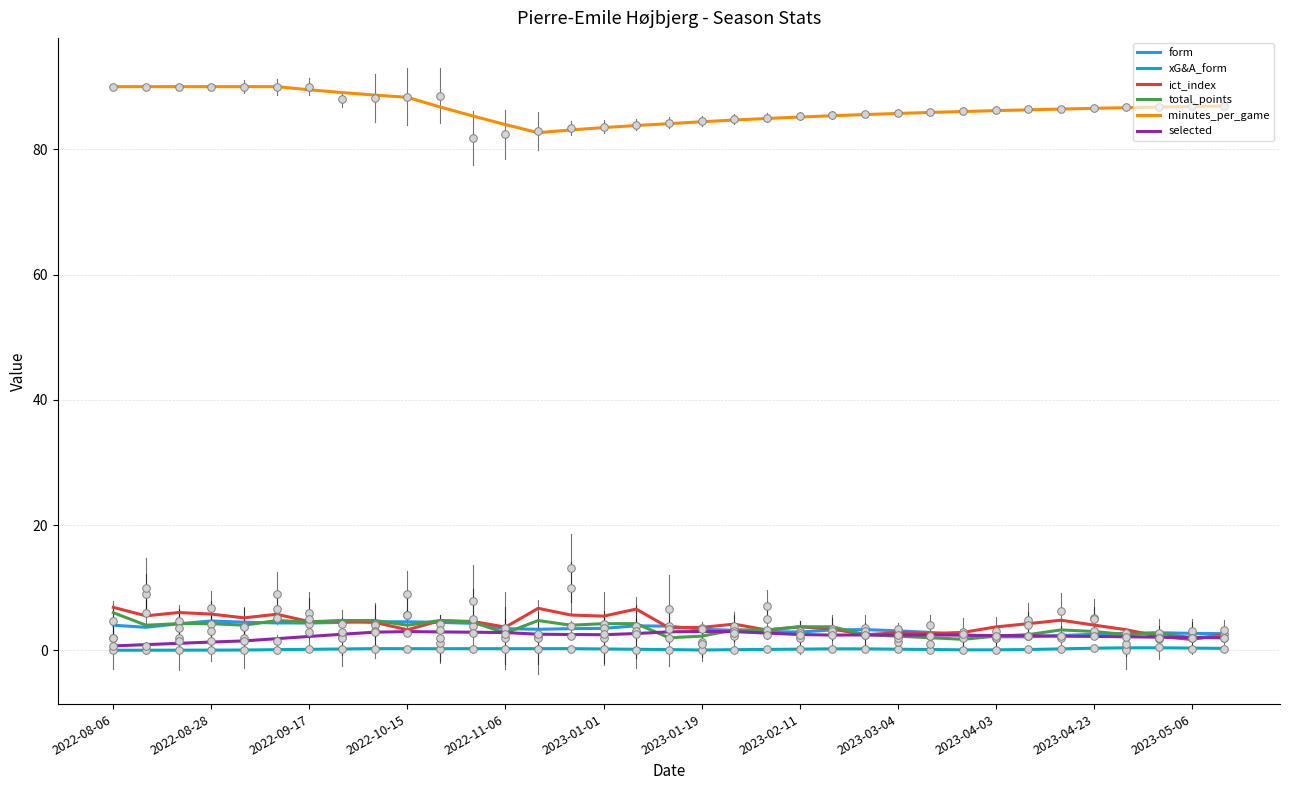

At which category is the sum across all series the highest?

2022-08-06